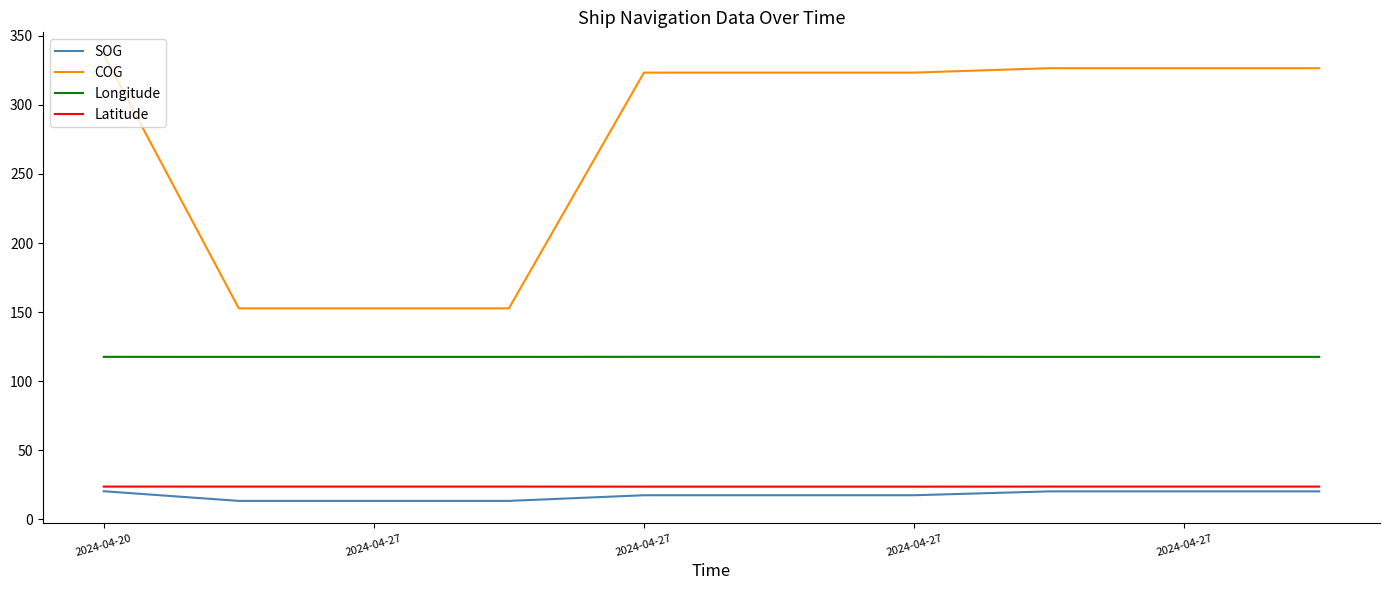

Which series has the largest range (max minus min)?

COG